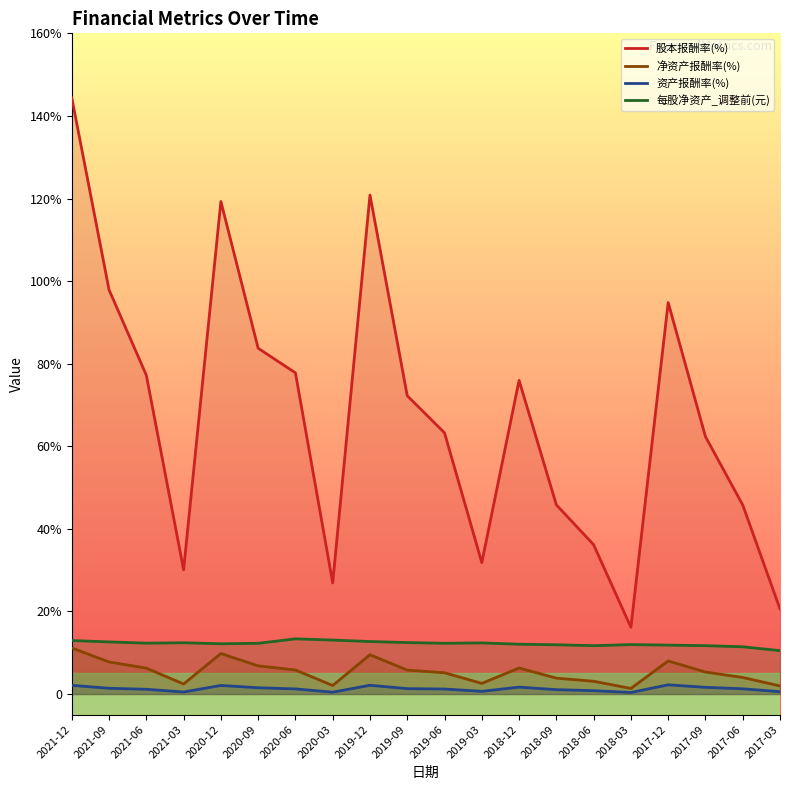

True or false: 资产报酬率(%) has a value of 0.8 at 2018-06.

True